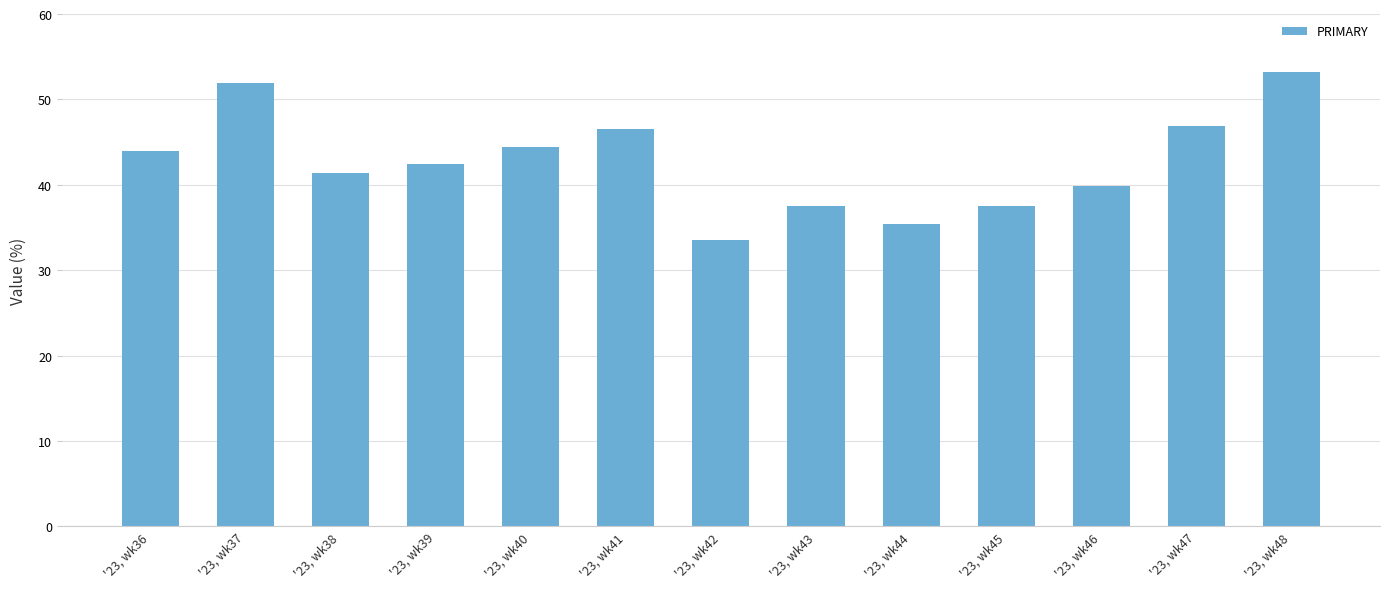

What is the greatest value displayed?

53.2